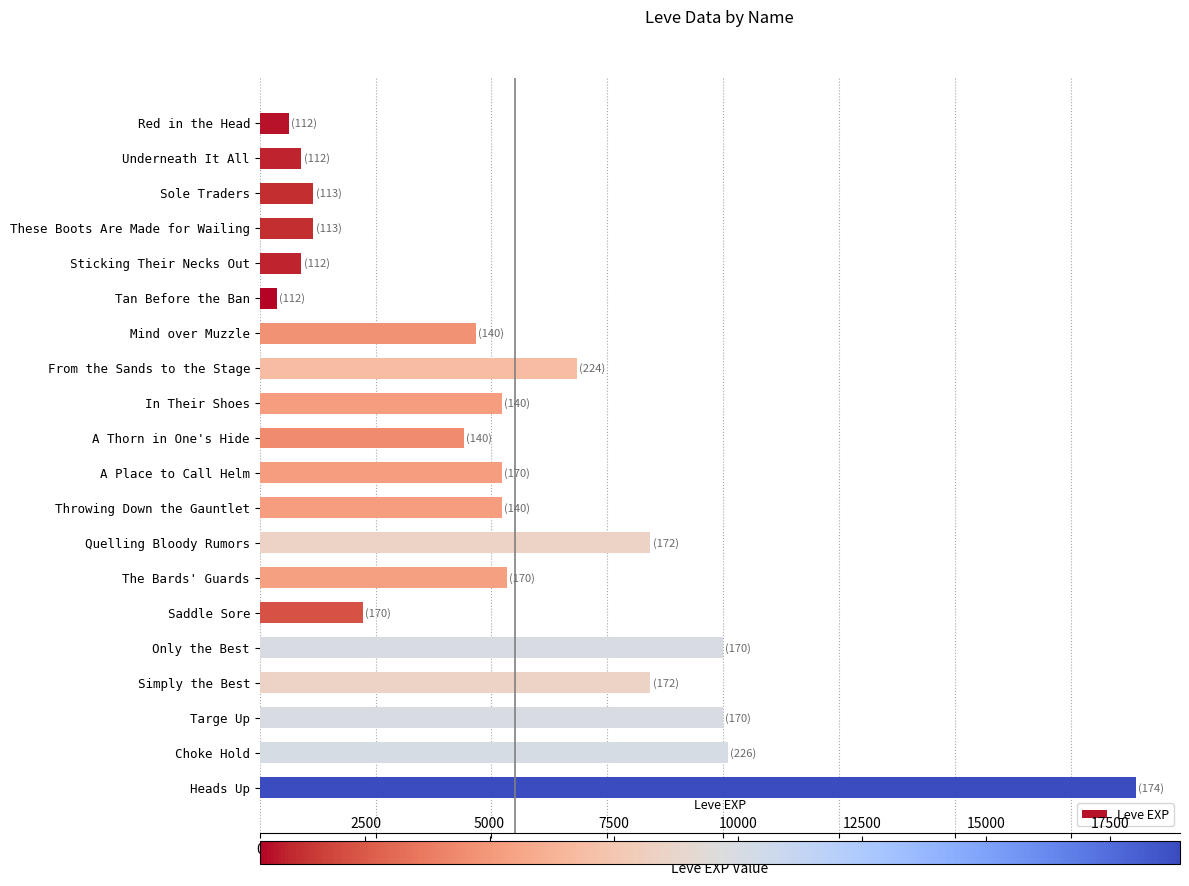

What is the label of the 9th bar from the top?

In Their Shoes